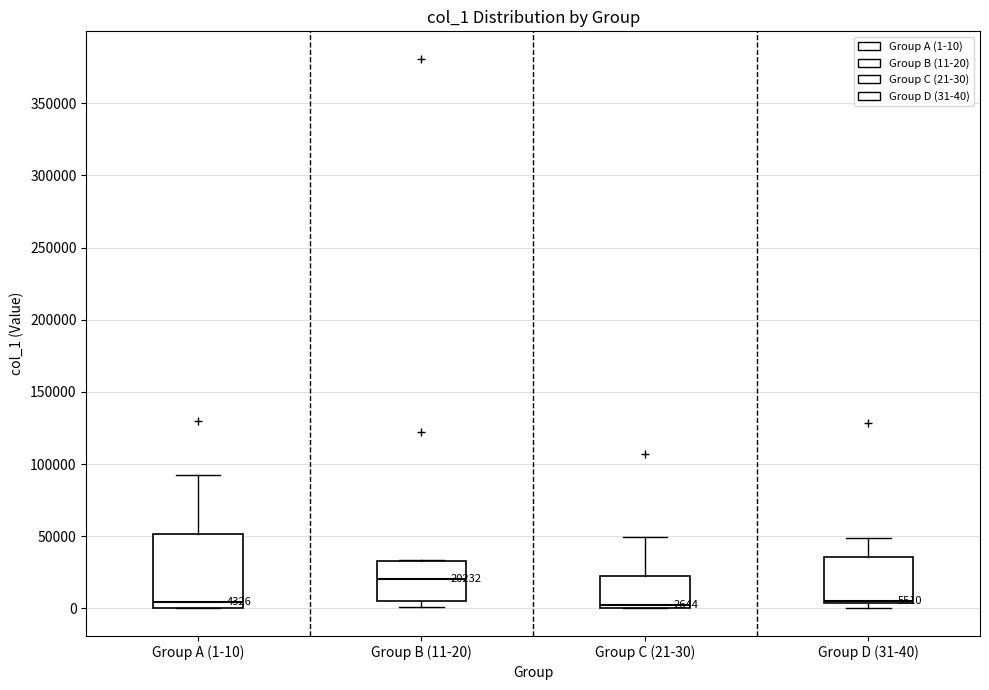

Comparing the boxes themselves (not the whiskers), which one is the tallest?

Group A (1-10)